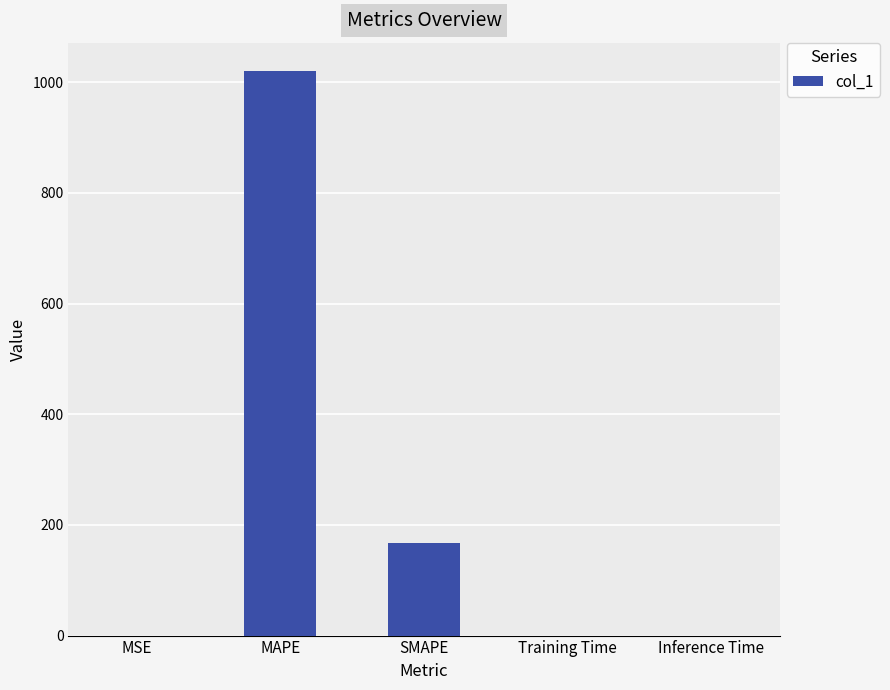

Where is the data nearest to the value 510?

SMAPE